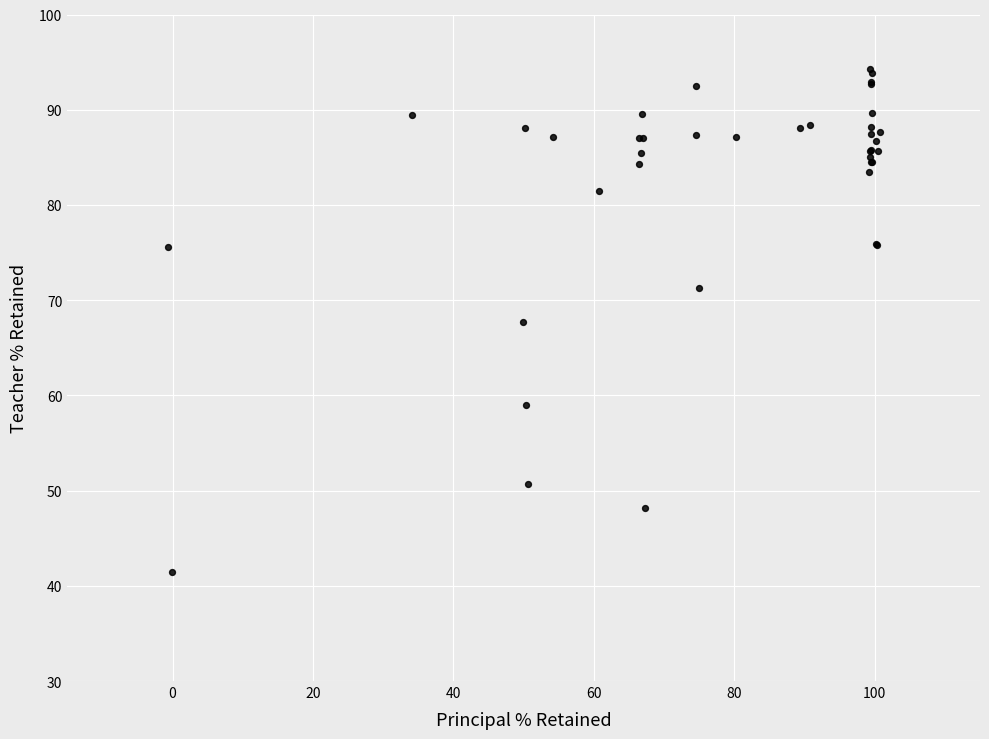

What Y value in the scatter plot is closest to 67?

67.7